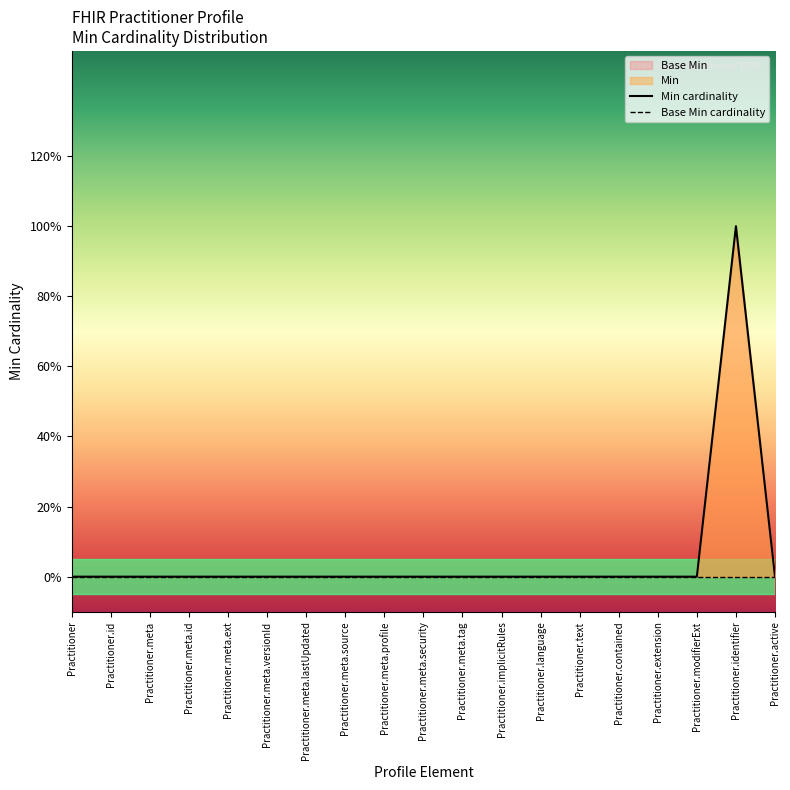

Rank the series by their average value, from lowest to highest.

Base Min cardinality, Min cardinality